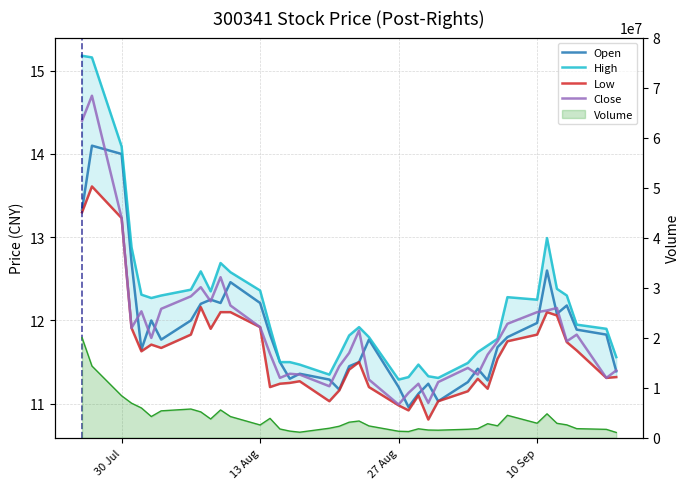

Which series has the largest total across all categories?

High